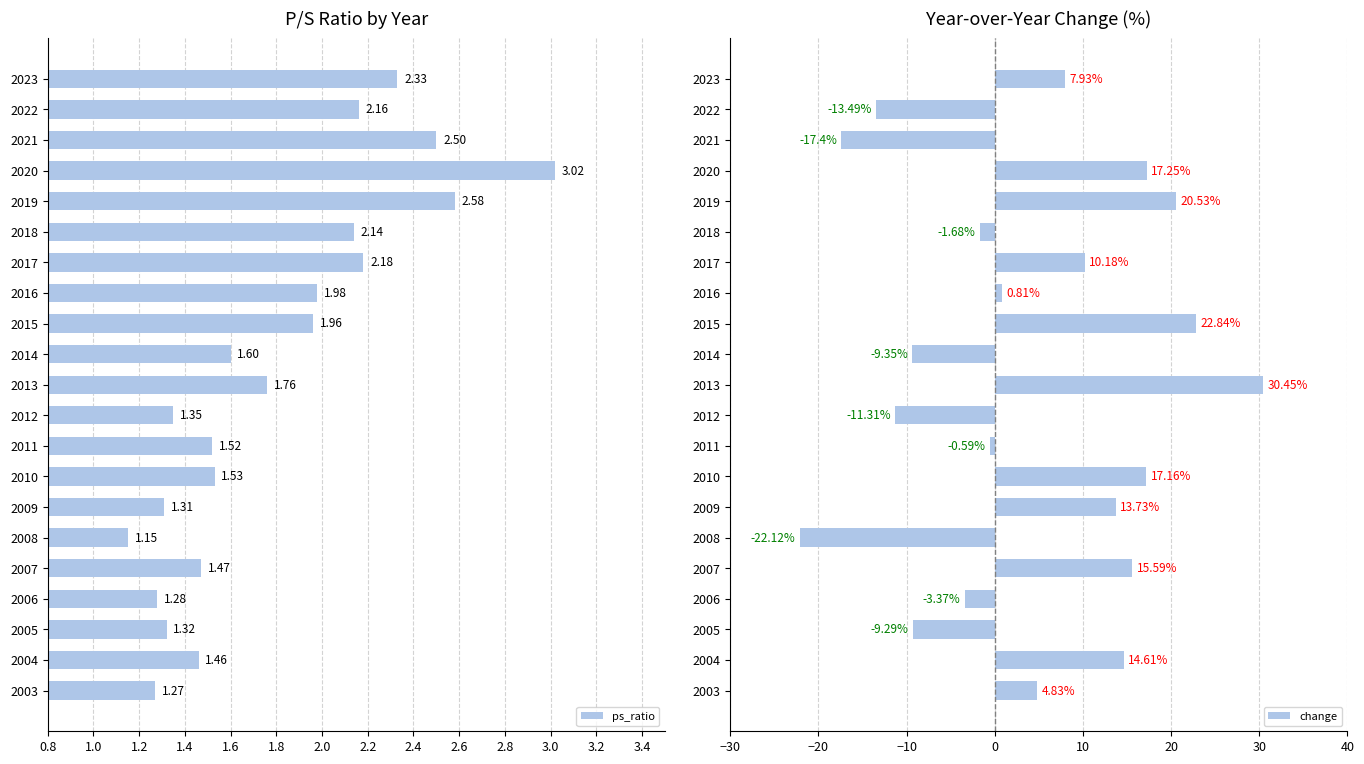

What is the sum of the ps_ratio values at 2004 and 2018?

3.6